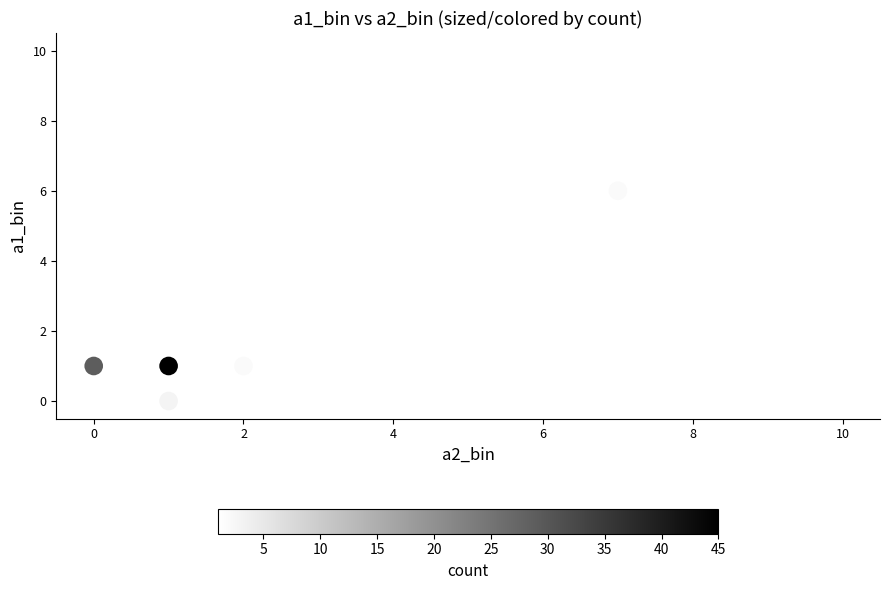

What is the average Y value?

3